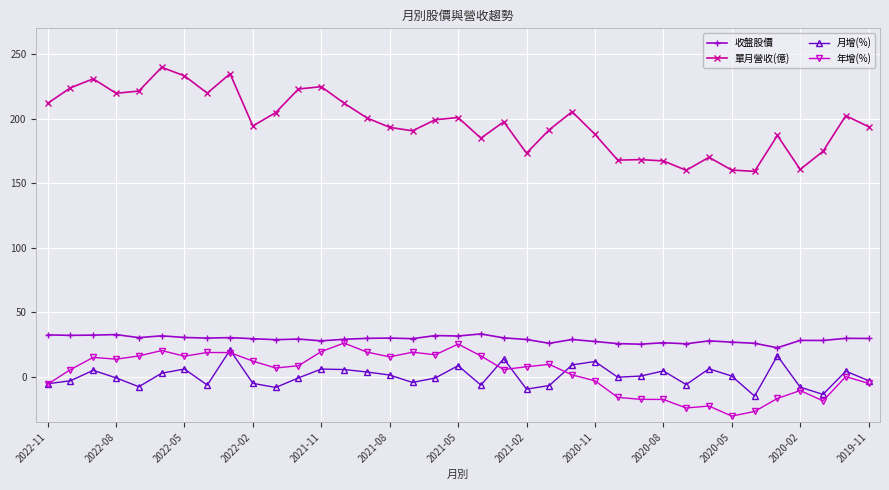

What is the value of the 月增(%) point at the 22nd from the left?

-9.5